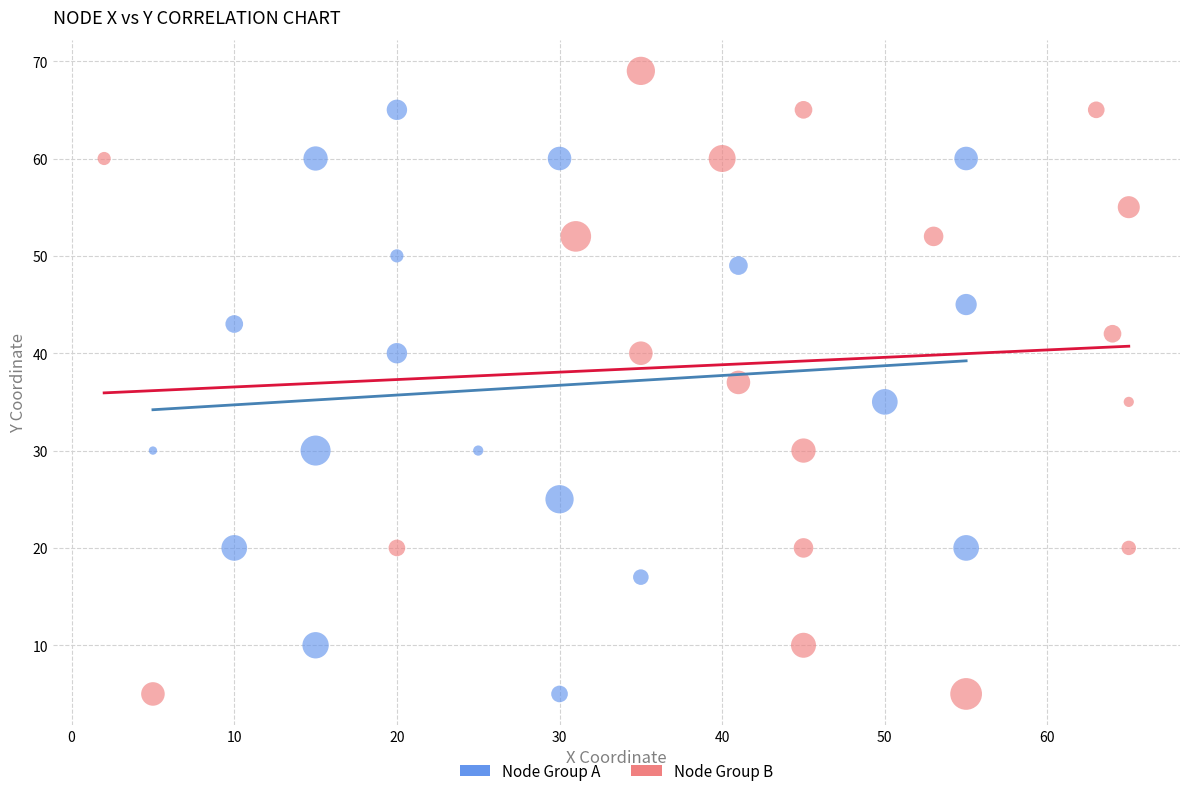

What are all the series names shown in the legend?

Node Group A, Node Group B